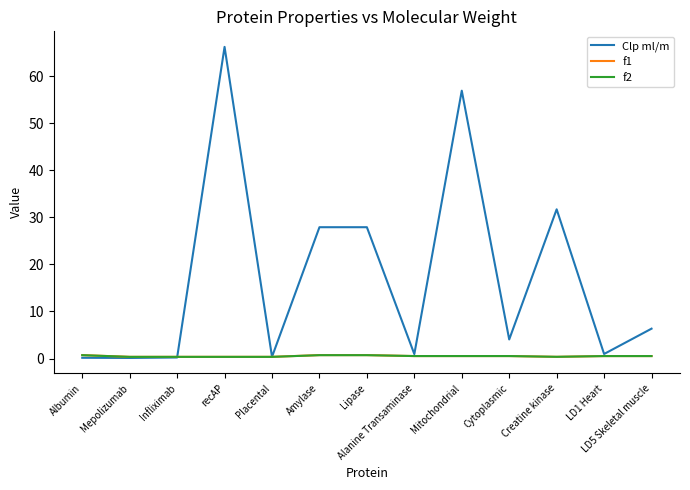

Which label corresponds to the largest value in the chart?

recAP